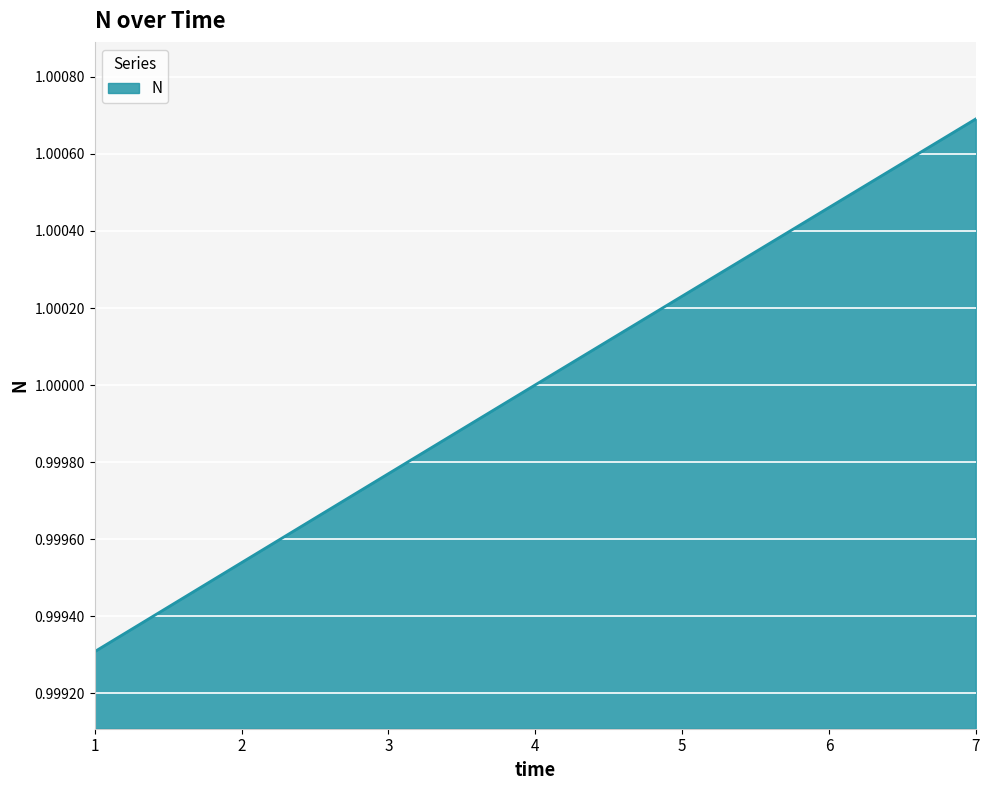

List the labels in order of value, largest first.

7, 6, 5, 4, 3, 2, 1